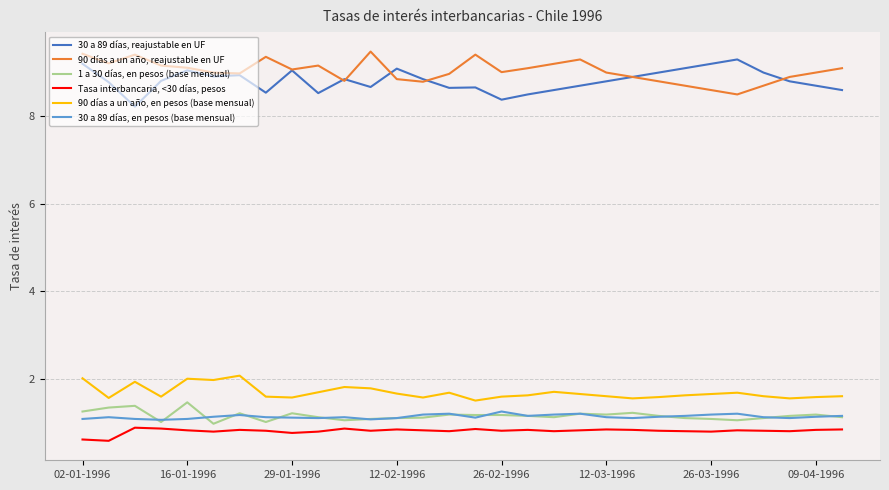

What is the difference between the second highest and minimum values in the 30 a 89 días, en pesos (base mensual) series?

0.1